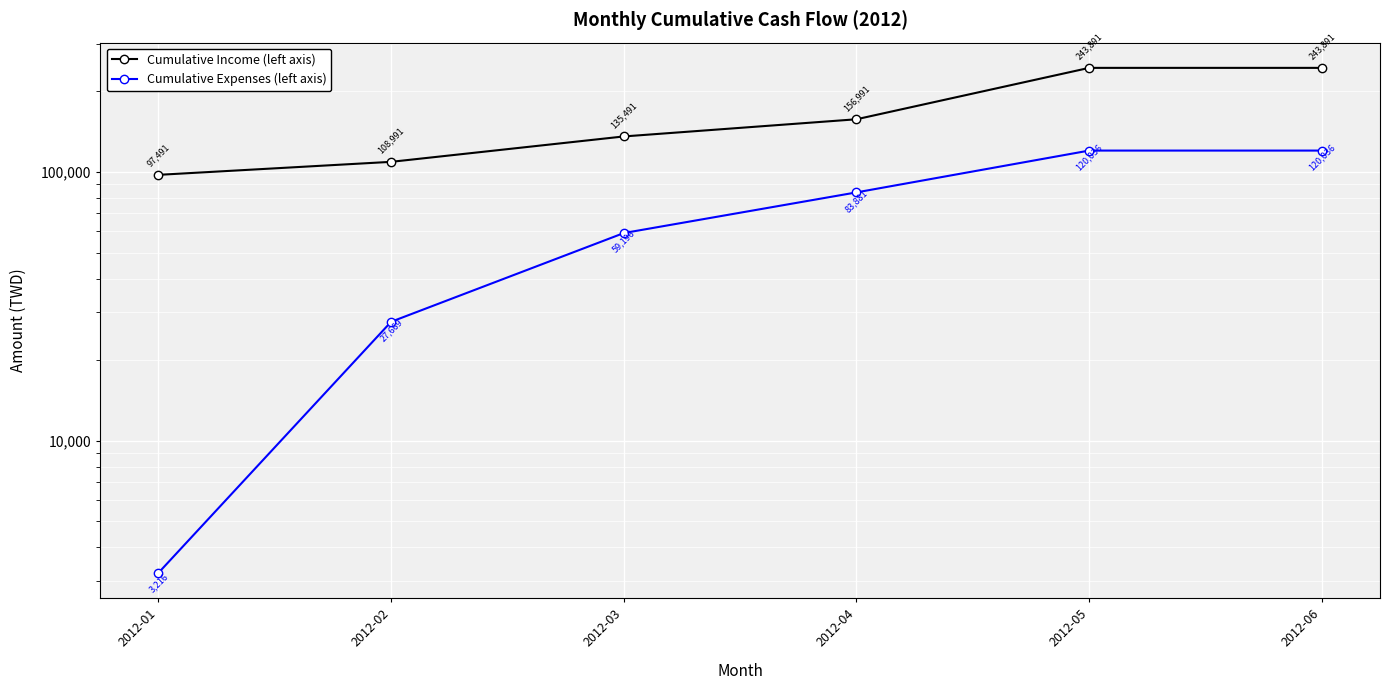

What is the total value across all series at 2012-02?

136660